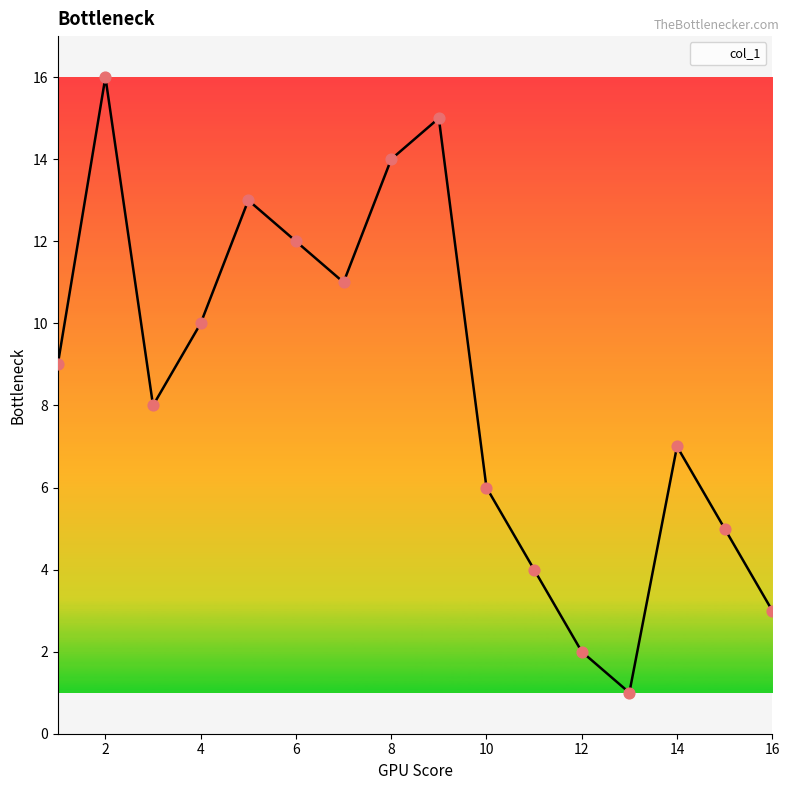

What is the maximum value shown in the chart?

16